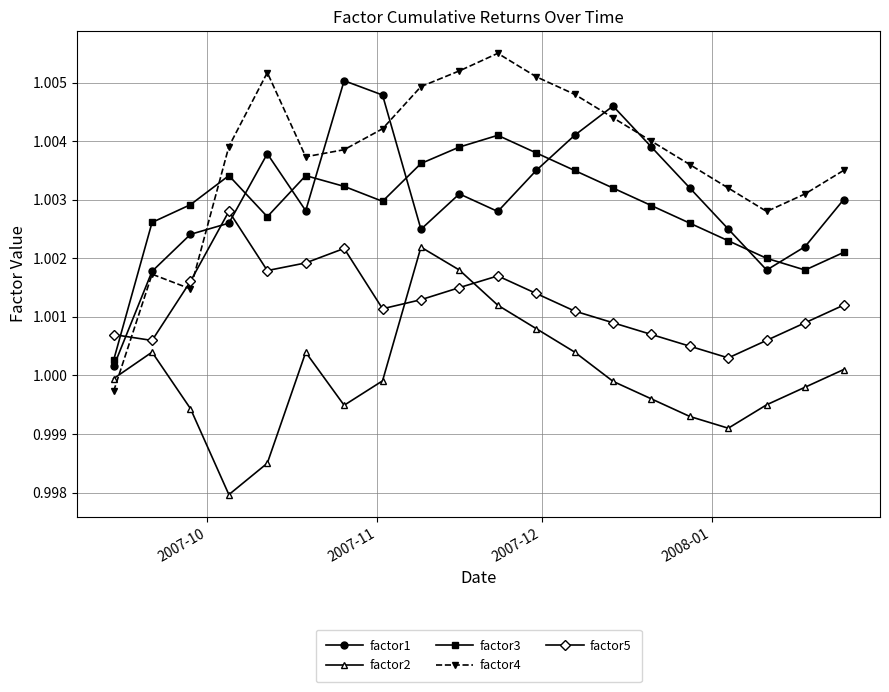

In factor3, how many points are higher than both neighbors (excluding endpoints)?

3